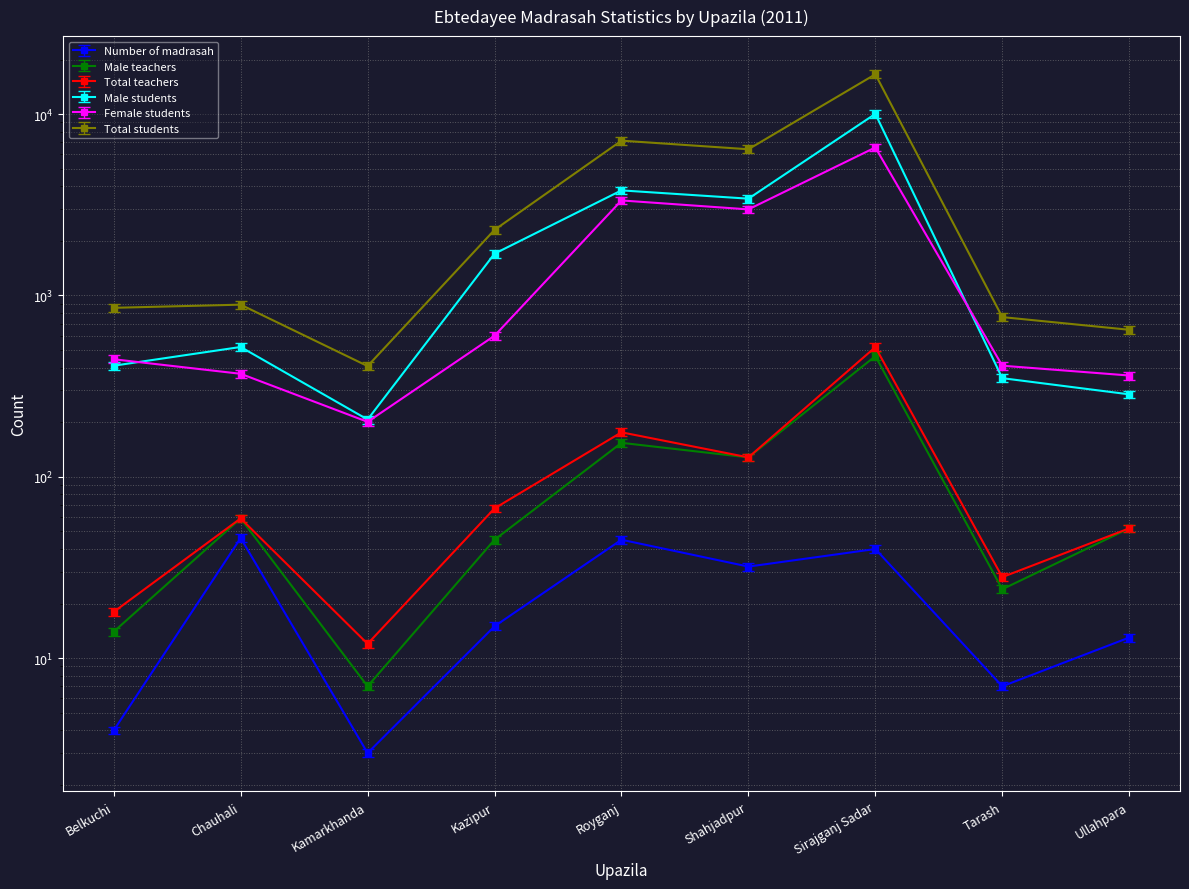

True or false: Number of madrasah and Male teachers intersect in this chart.

False